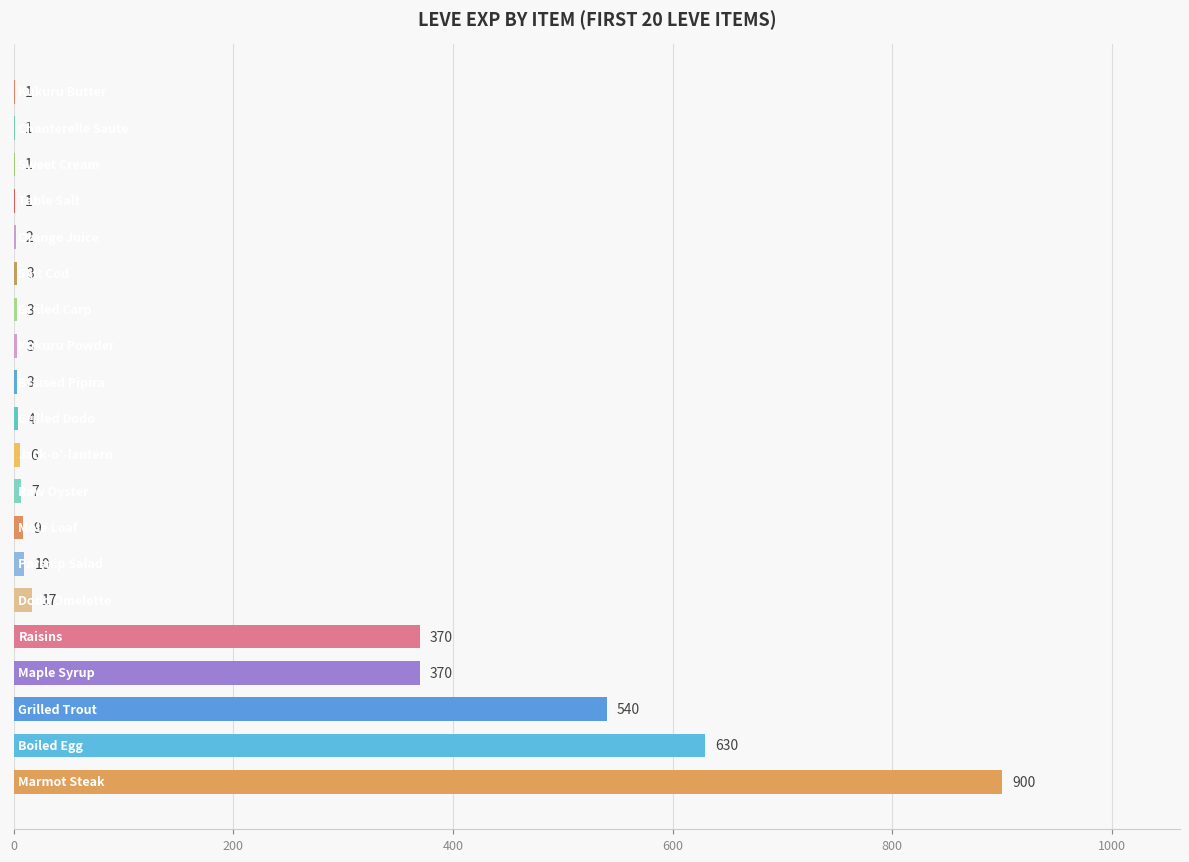

What is the sum of all values?

2881